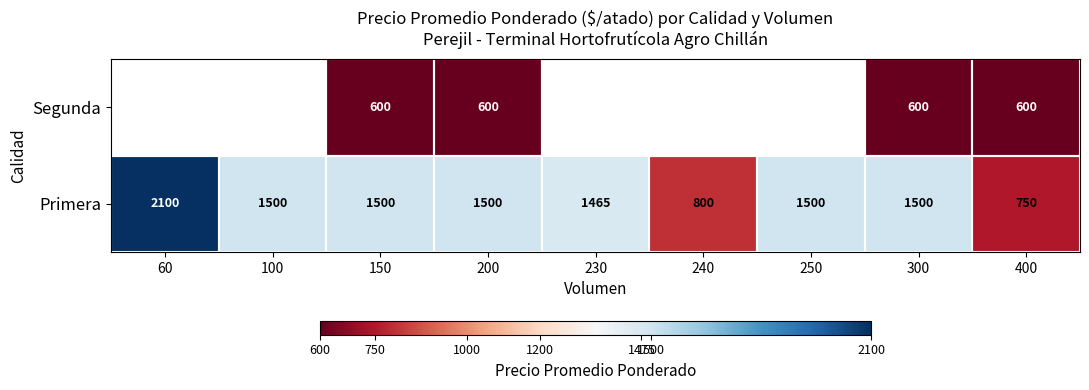

True or false: Segunda has a value of 164 at 200.

False